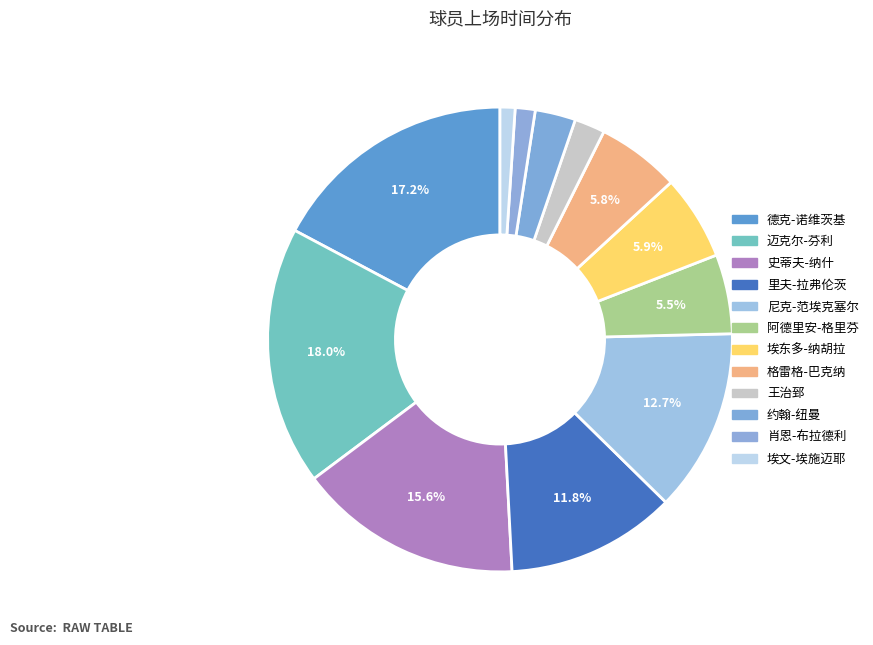

To the nearest percent, what is the difference between the largest and smallest slice percentages?

17%